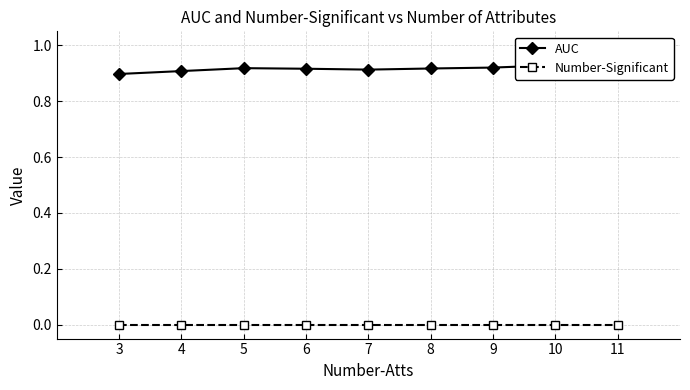

What is the value of the AUC point at the 6th from the left?

0.9